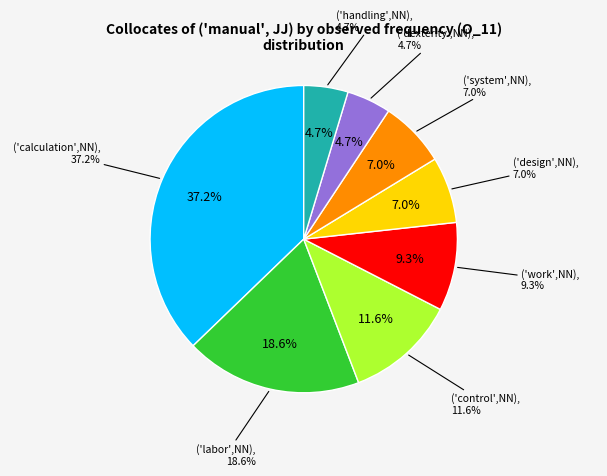

To the nearest percent, what percentage of the pie is ('design',NN)?

7%